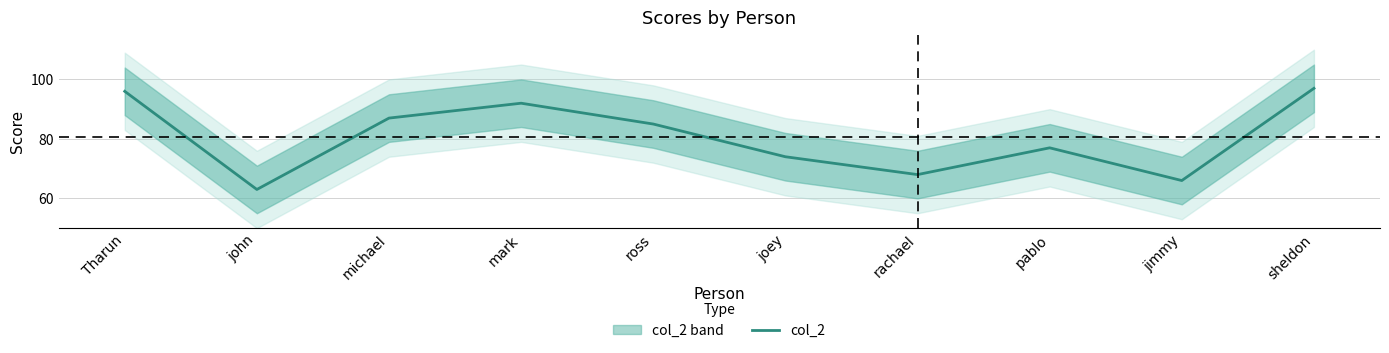

What is the ratio of the value at ross to the value at Tharun?

0.9